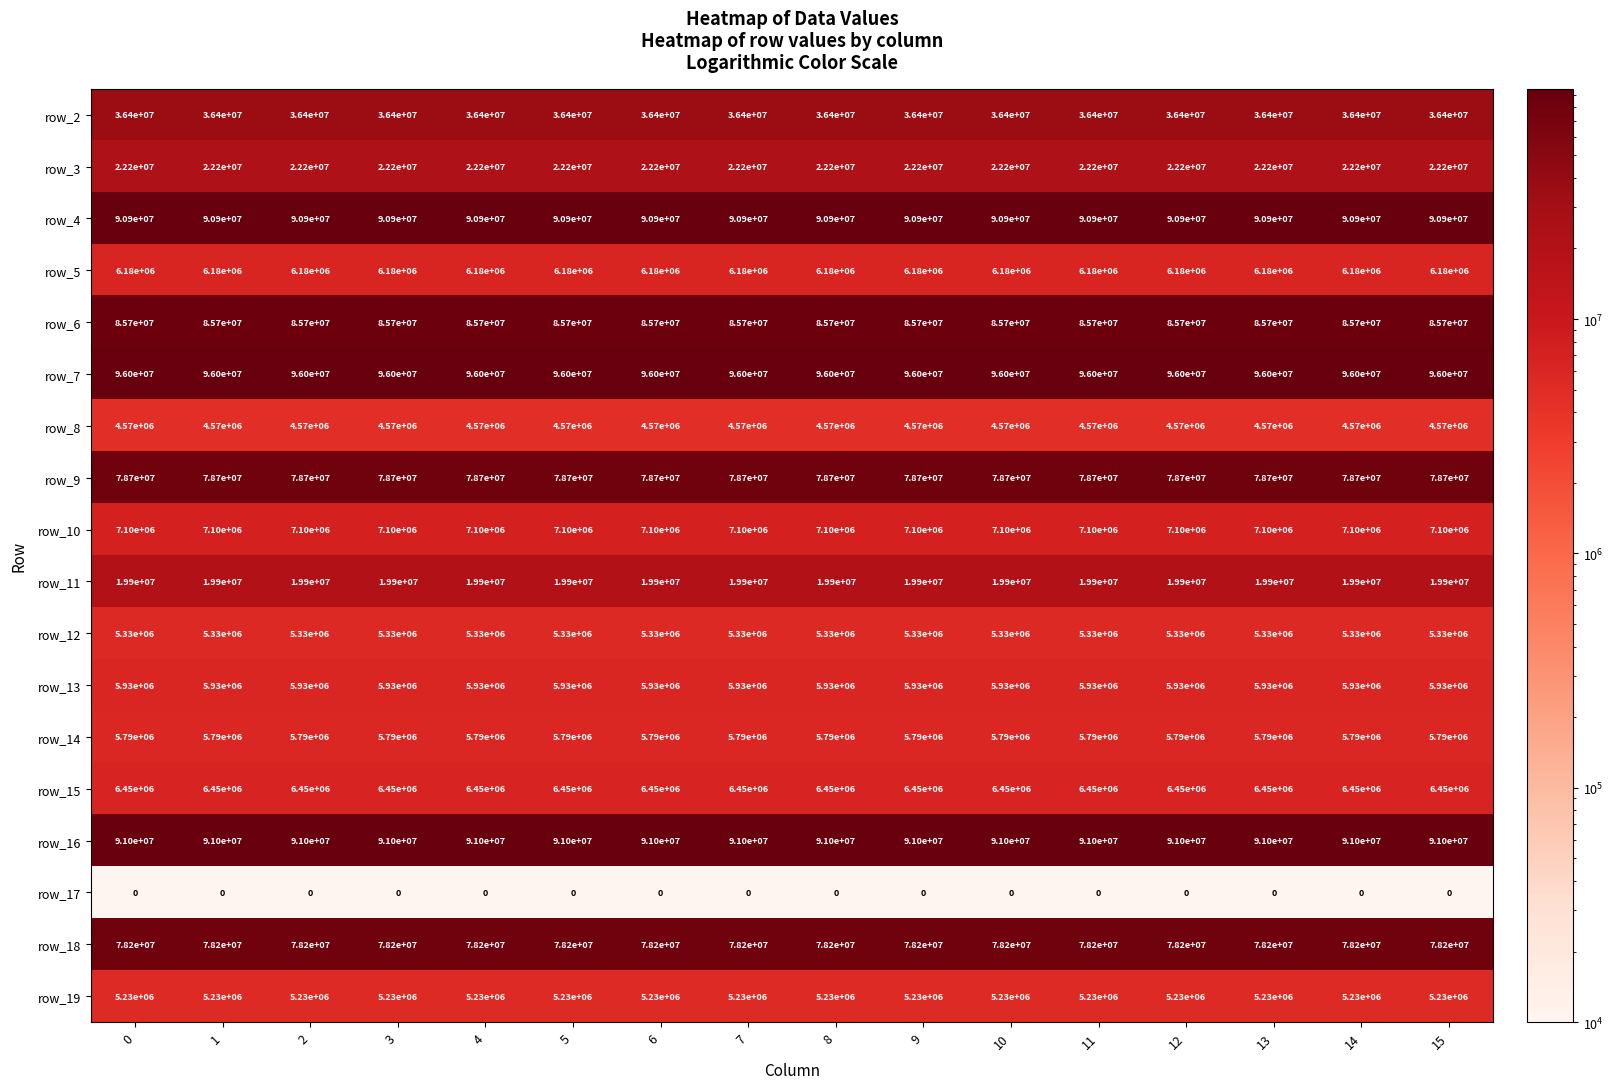

True or false: row_7 has a value of 96000000 at 11.

True